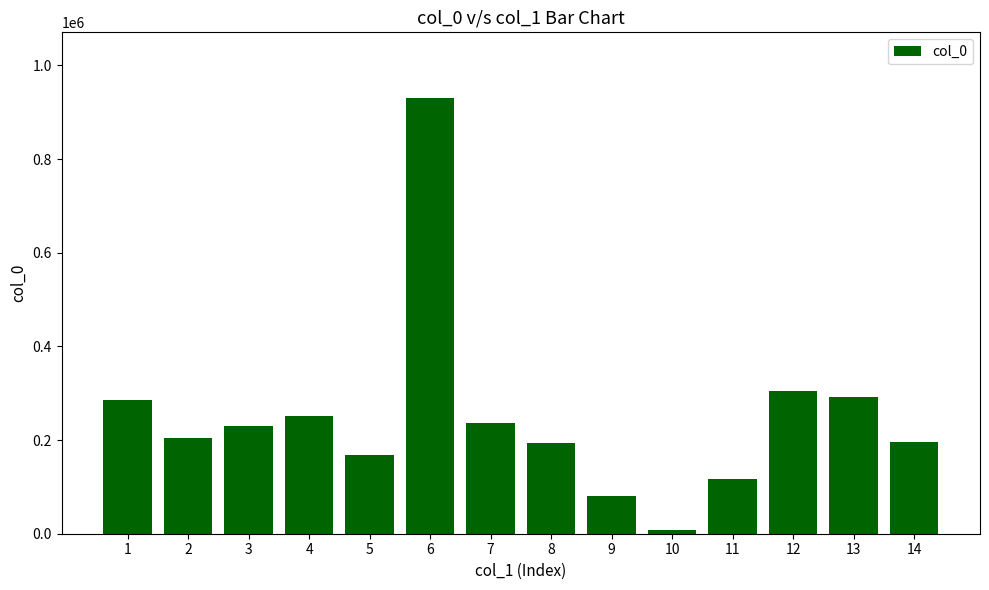

The value at 2 is 204885. True or false?

True